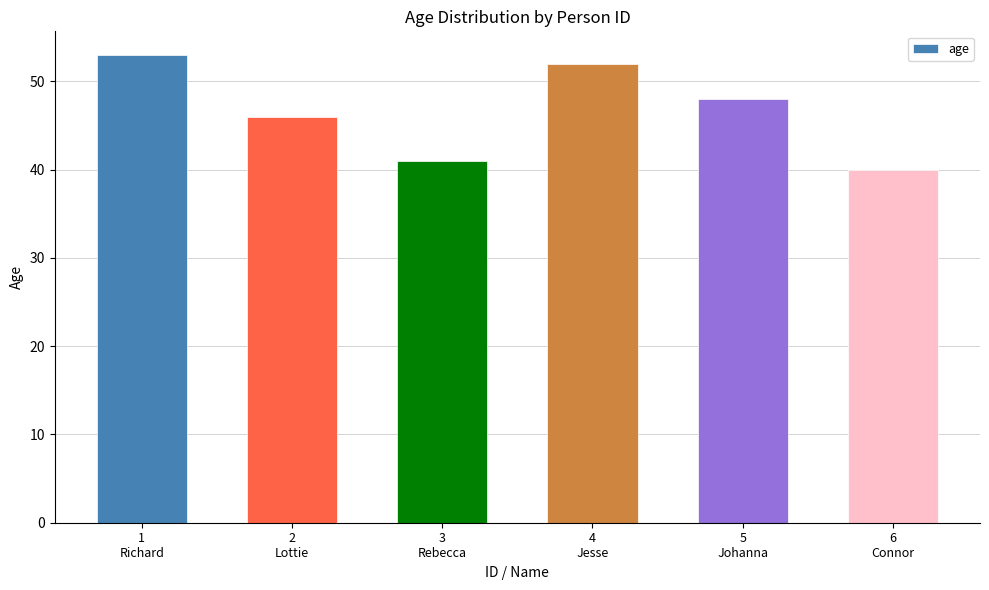

At which category does the chart reach its minimum across all series?

6
Connor